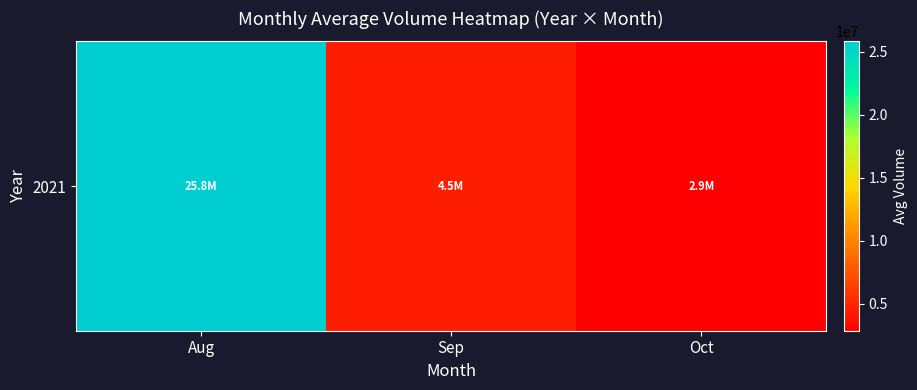

List the labels in order of value, largest first.

Aug, Sep, Oct